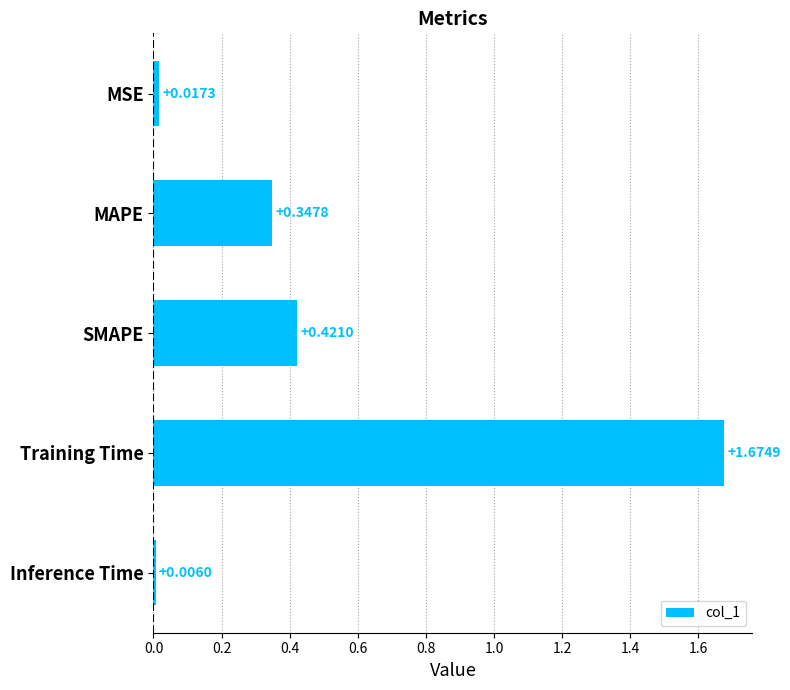

Which has a higher value, Training Time or MSE?

Training Time